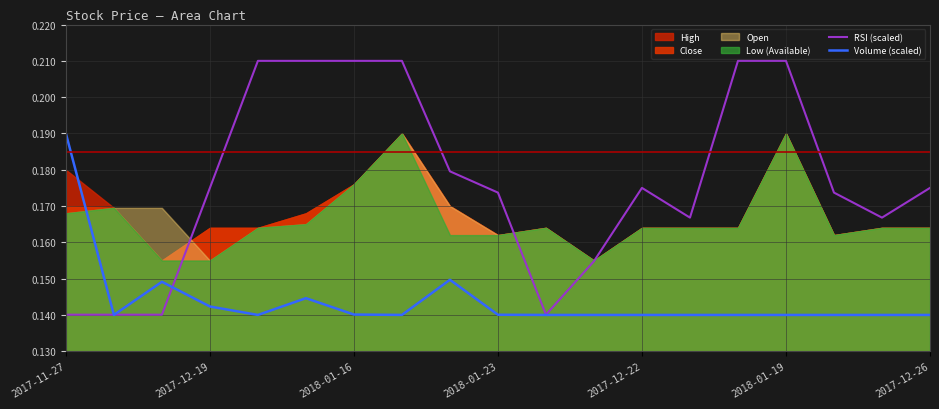

At which label does Volume (scaled) reach its peak?

2017-11-27